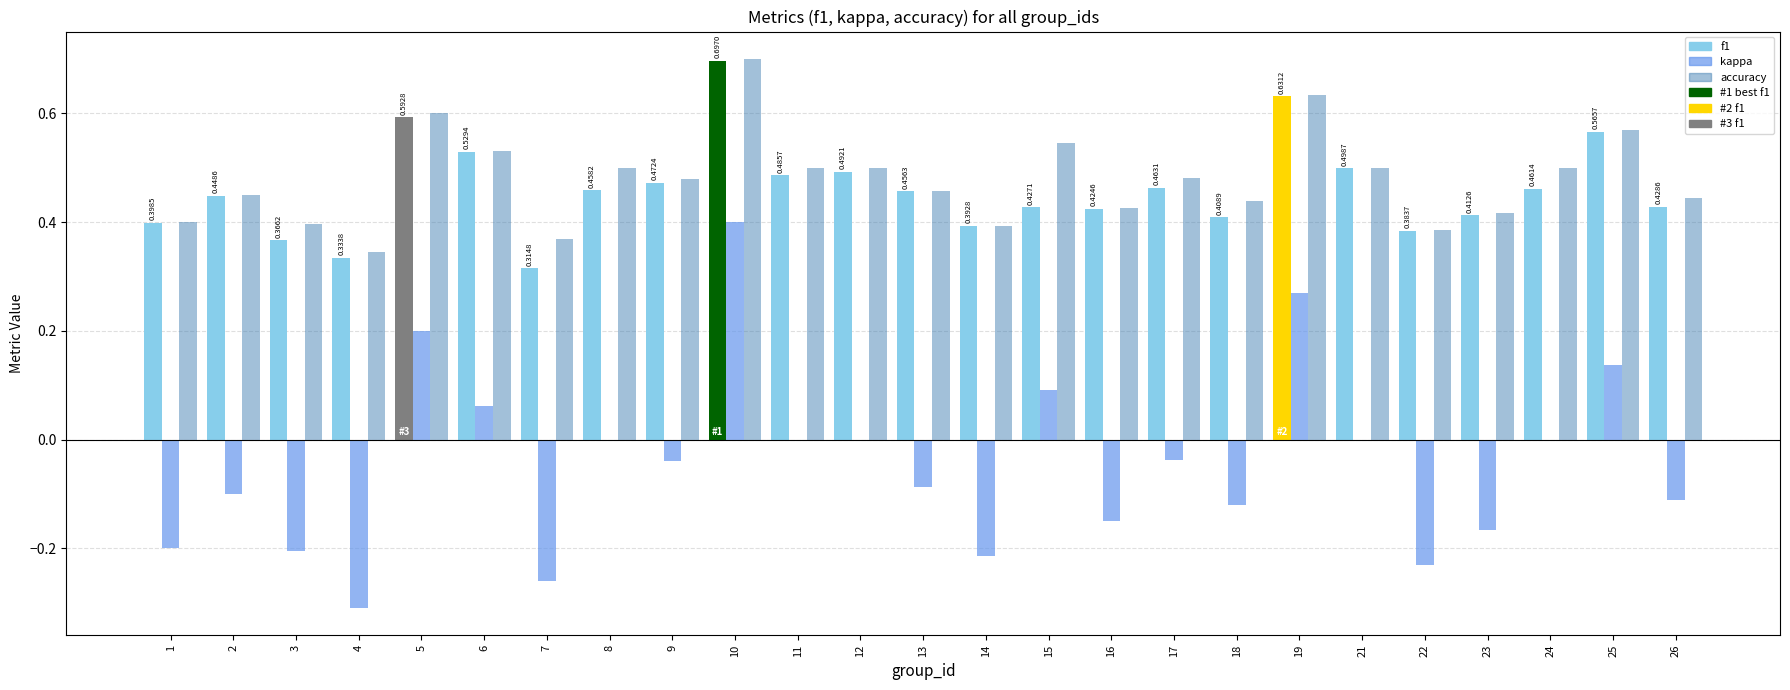

Which series changed the most between 4 and 13?

kappa